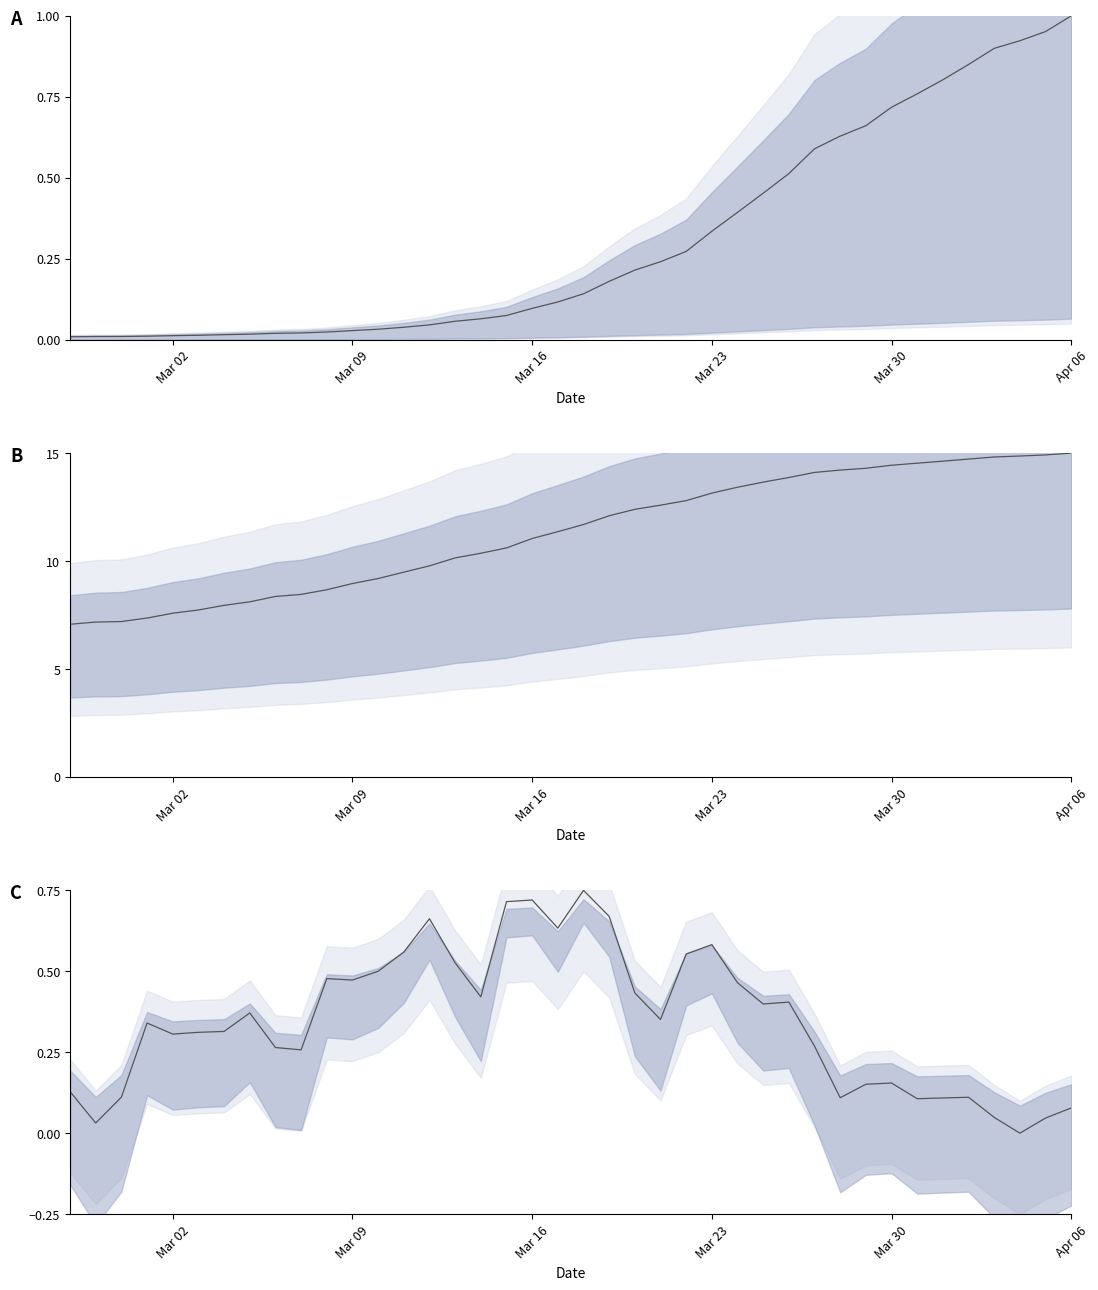

How many interior local peaks (higher than both neighbors) does the data have?

10